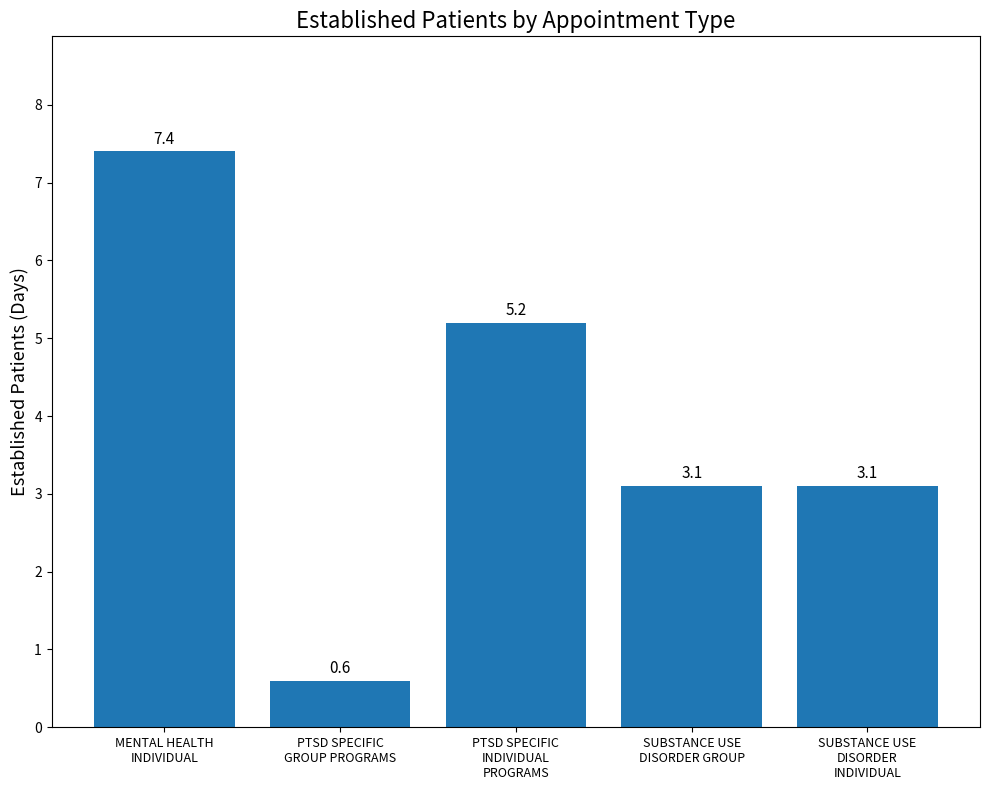

Reading left to right, what are all the values shown in this chart?

7.4	0.6	5.2	3.1	3.1